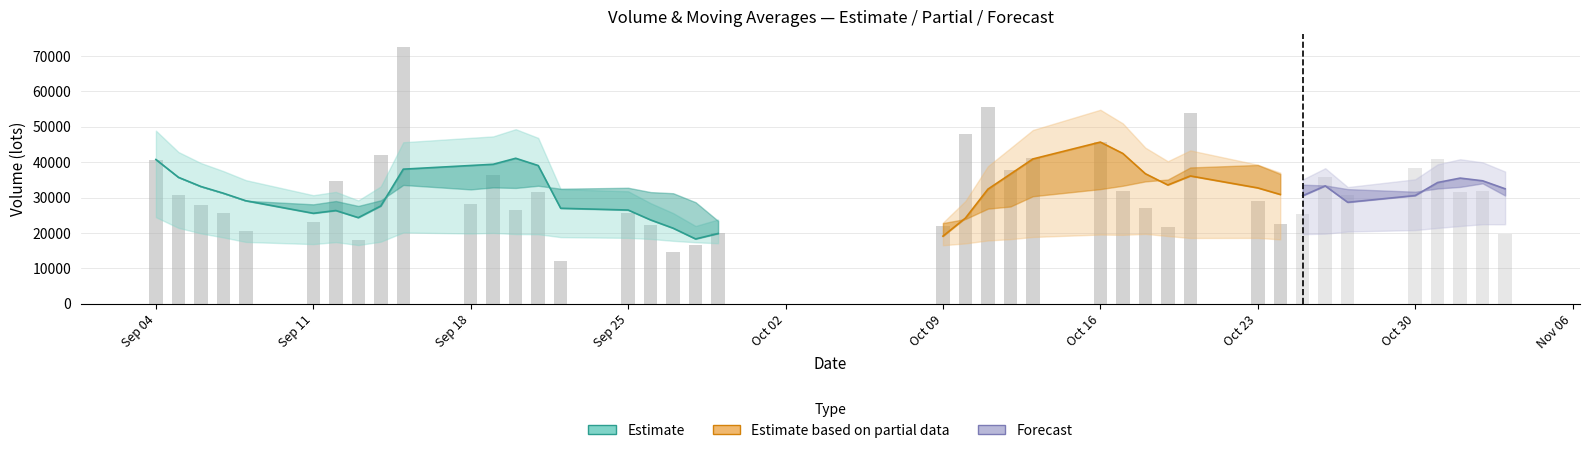

Reading left to right, list all the values displayed in this chart.

volume: 40766.9	30713.0	27938.4	25534.7	20569.3	23034.8	34647.7	17893.9	41996.9	72619.1	28211.7	36373.9	26391.4	31720.6	12203.4	25726.2	22378.5	14725.7	16503.0	19885.6	21999.0	47947.6	55621.7	37782.4	41283.3	45841.4	31852.2	27051.0	21799.0	54041.4	28963.2	22561.4	25276.7	35701.1	30863.9	38490.1	40995.0	31501.5	31890.8	19578.3
v_ma5: 40766.9	35740.0	33139.4	31238.2	29104.5	25558.0	26345.0	24336.1	27628.5	38038.5	39073.9	39419.1	41118.6	39063.3	26980.2	26483.1	23684.0	21350.9	18307.4	19843.8	19098.4	24212.2	32391.4	36647.3	40926.8	45695.3	42476.2	36762.1	33565.4	36117.0	32741.4	30883.2	30528.4	33308.8	28673.3	30578.6	34265.4	35510.3	34748.3	32491.1
v_ma10: 40766.9	35740.0	33139.4	31238.2	29104.5	28092.9	29029.3	27637.3	29232.8	33571.5	32316.0	32882.1	32727.3	33345.9	32509.3	32778.5	31551.6	31234.7	28685.3	23412.0	22790.7	23948.1	26871.1	27477.3	30385.3	32396.8	33344.2	34576.7	35106.3	38521.9	39218.3	36679.7	33645.2	33437.1	32395.1	31660.0	32574.3	33019.3	34028.5	30582.2
v_ma20: 40766.9	35740.0	33139.4	31238.2	29104.5	28092.9	29029.3	27637.3	29232.8	33571.5	33084.2	33358.4	32822.4	32743.7	31374.4	31021.4	30513.0	29635.9	28944.7	28491.7	27553.3	28415.1	29799.2	30411.6	31447.3	32587.7	32447.9	32905.7	31895.8	30967.0	31004.5	30313.9	30258.2	30457.2	31390.2	32028.4	32959.2	33798.0	34567.4	34552.1
ma5: 33.1	33.0	32.9	32.8	32.7	32.6	32.5	32.4	32.5	32.8	33.1	33.4	33.8	33.9	33.8	33.5	33.3	33.1	33.0	32.8	32.9	33.2	33.5	33.7	34.1	34.2	34.2	34.0	34.0	34.0	34.1	34.1	34.1	34.2	34.2	34.1	33.8	33.6	33.1	32.7
ma20: 33.1	33.0	32.9	32.8	32.7	32.7	32.7	32.6	32.6	32.8	32.9	33.0	33.0	33.1	33.1	33.1	33.1	33.1	33.1	33.0	33.0	33.1	33.2	33.3	33.4	33.5	33.5	33.6	33.6	33.7	33.7	33.7	33.7	33.7	33.8	33.8	33.8	33.8	33.8	33.7